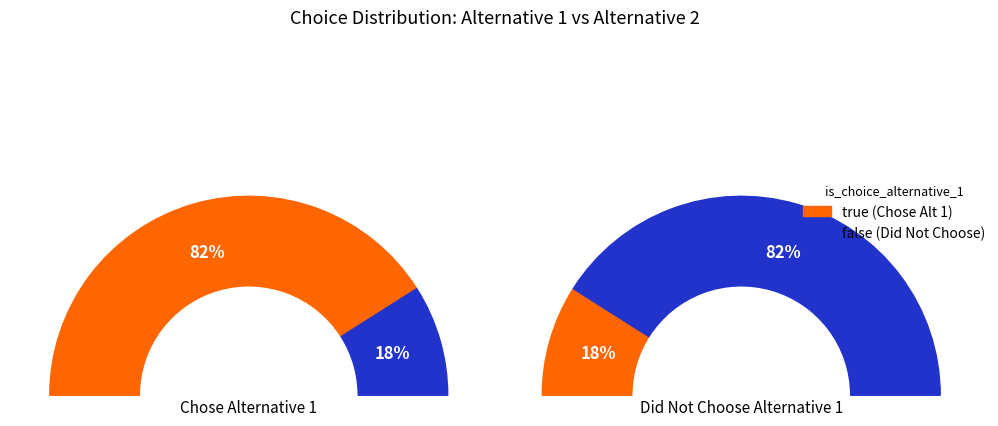

To the nearest percent, what is the combined percentage of true and false?

100%